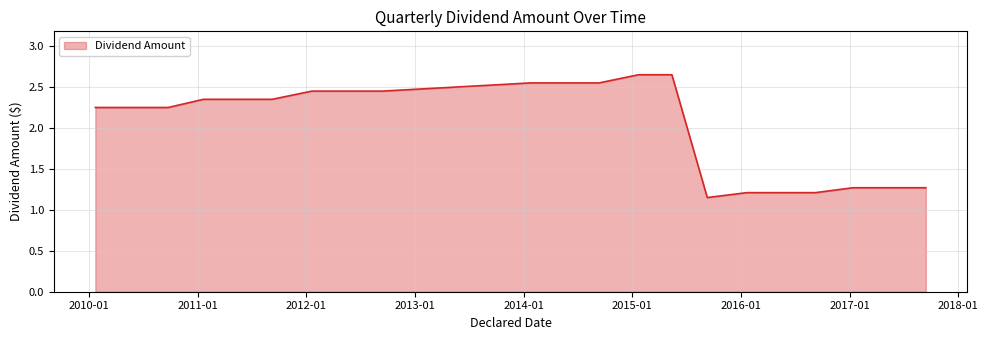

What is the difference between the maximum and minimum values?

1.5